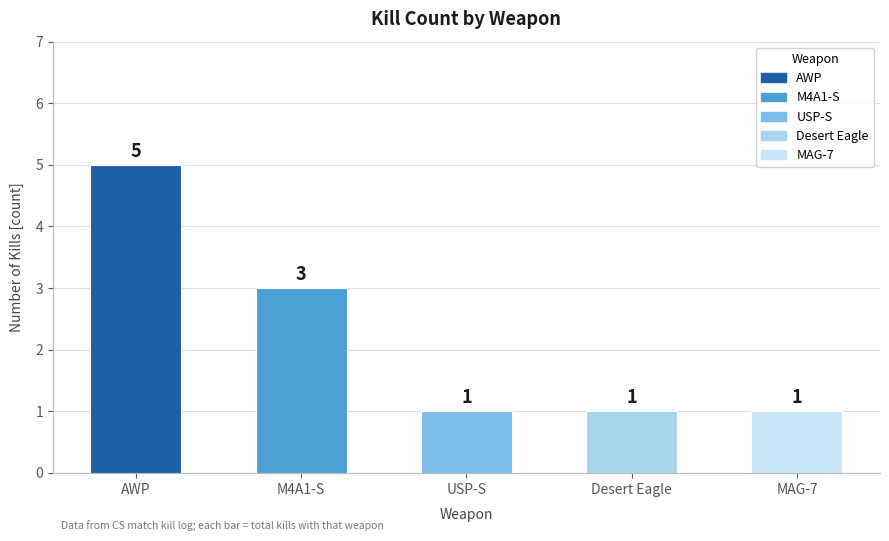

How many values are between 1 and 3?

4